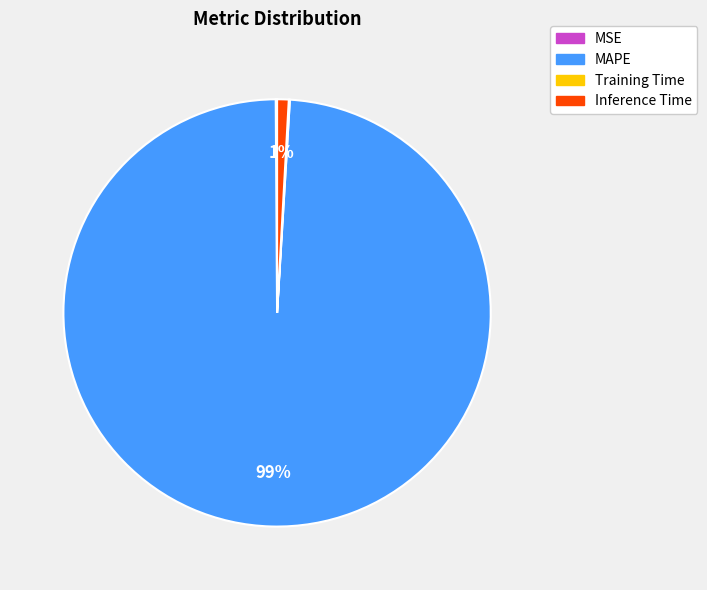

Which slice is the largest?

MAPE